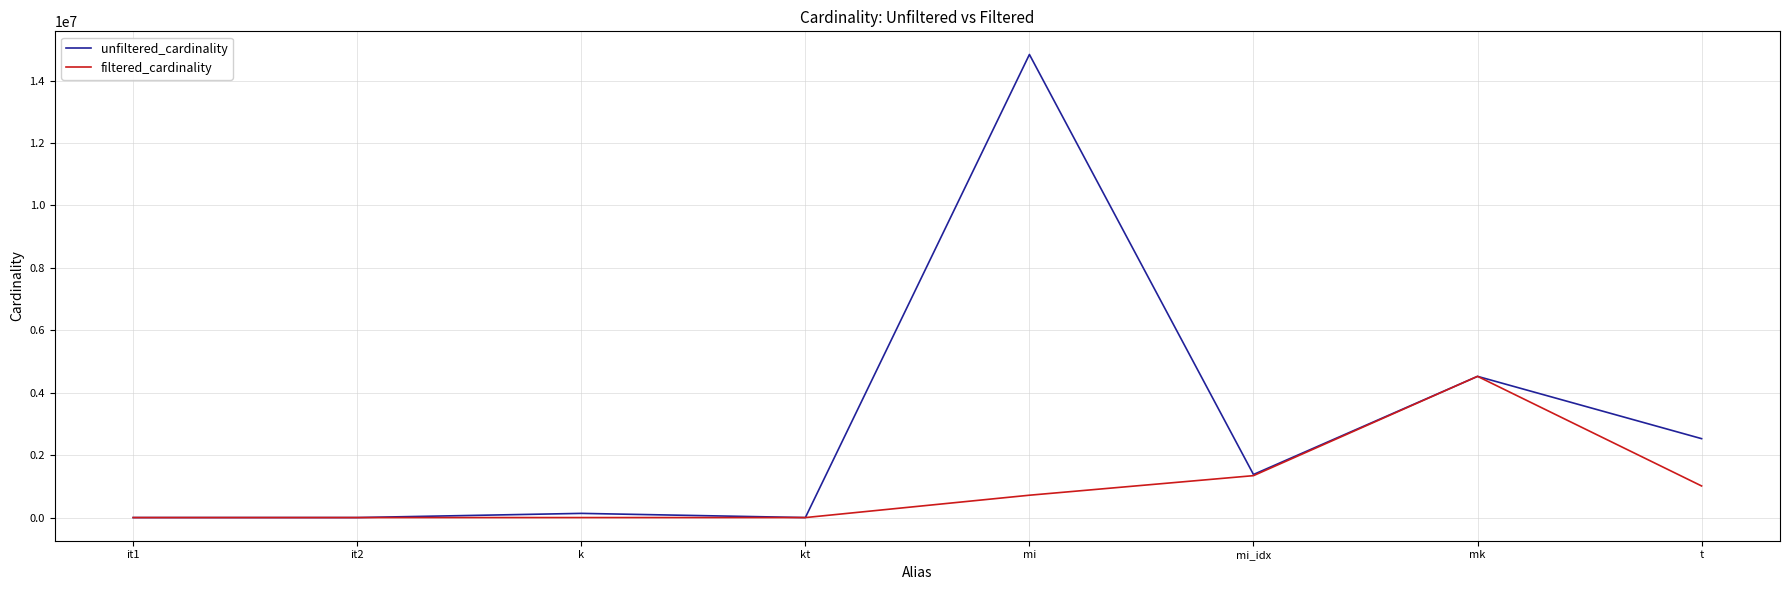

Between mi and t, which series saw the biggest shift?

unfiltered_cardinality